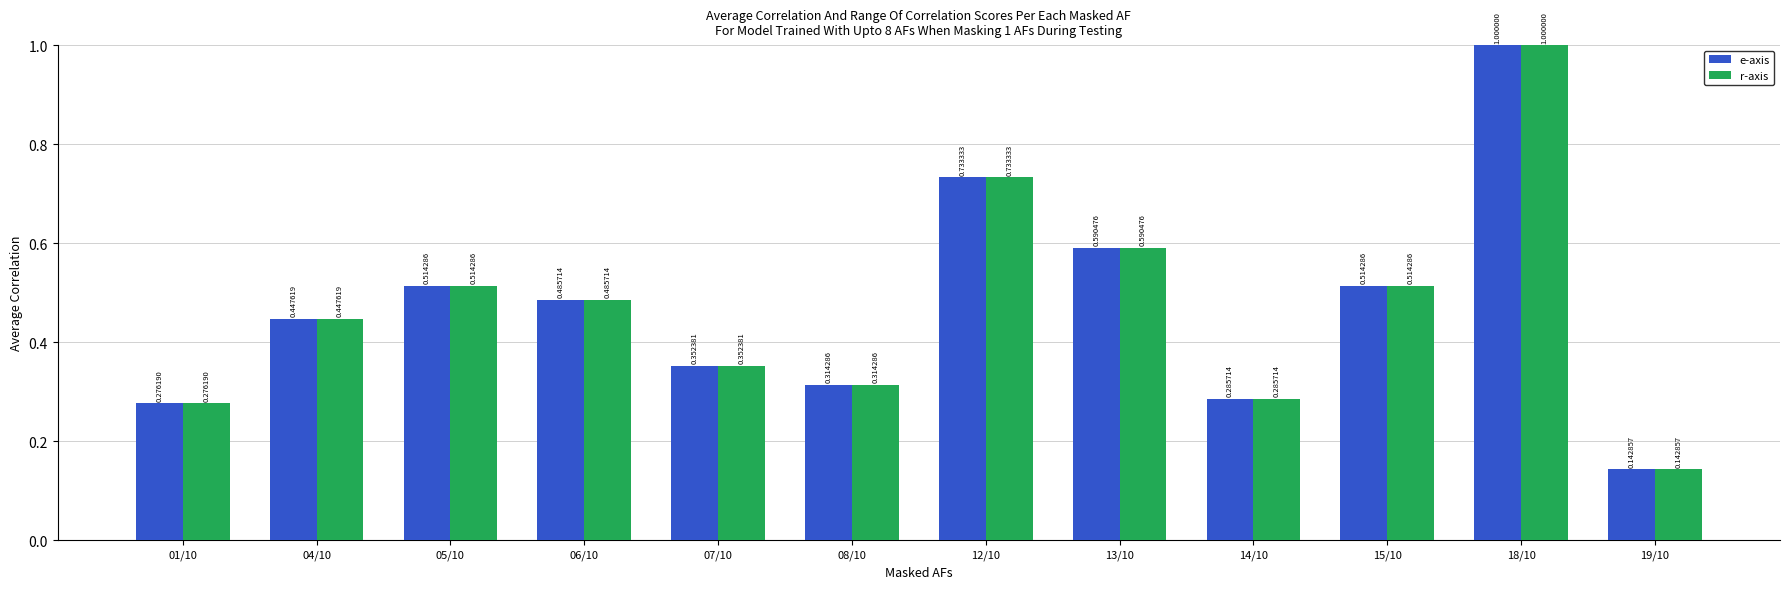

At how many categories does at least one series exceed 0?

12